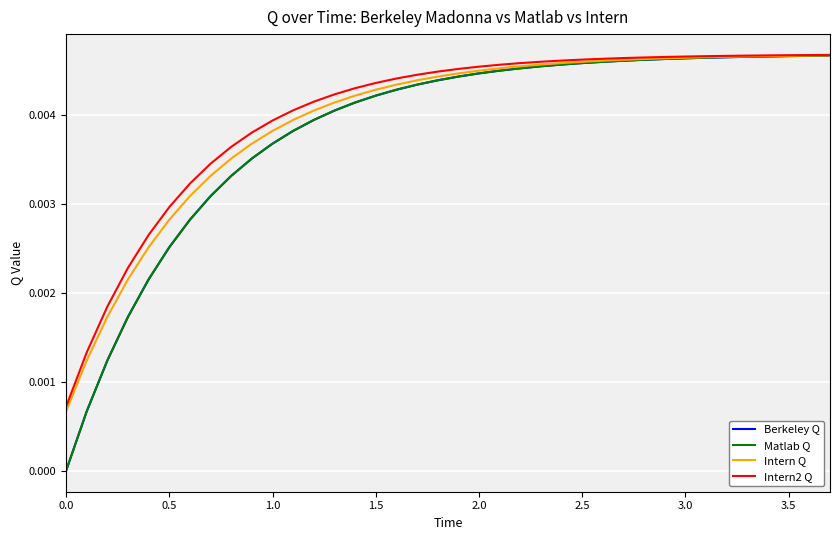

Rank the series by their maximum value, from lowest to highest.

Matlab Q, Berkeley Q, Intern Q, Intern2 Q